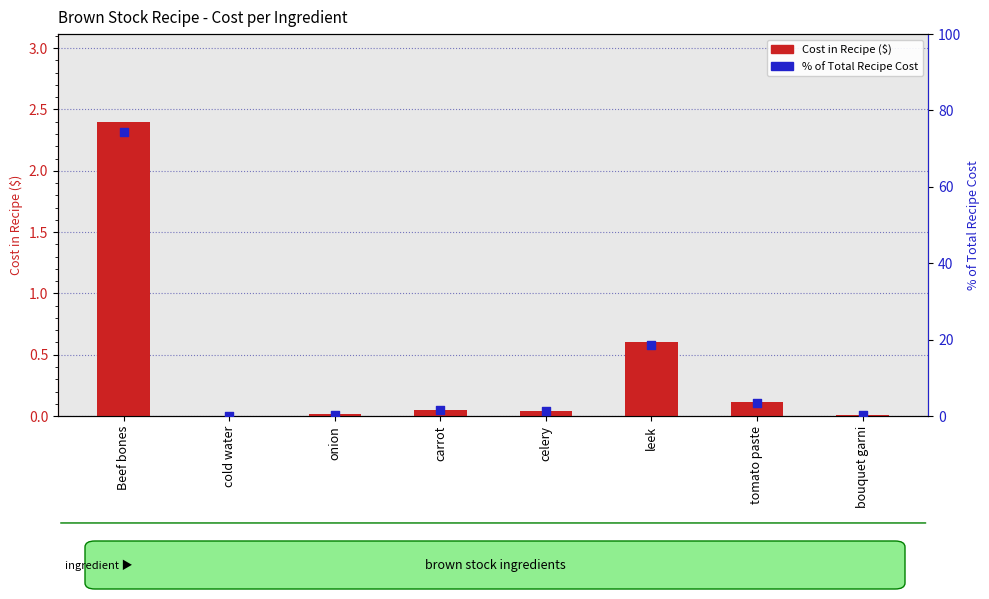

Which series has the largest Y range (max minus min)?

% of Total Recipe Cost